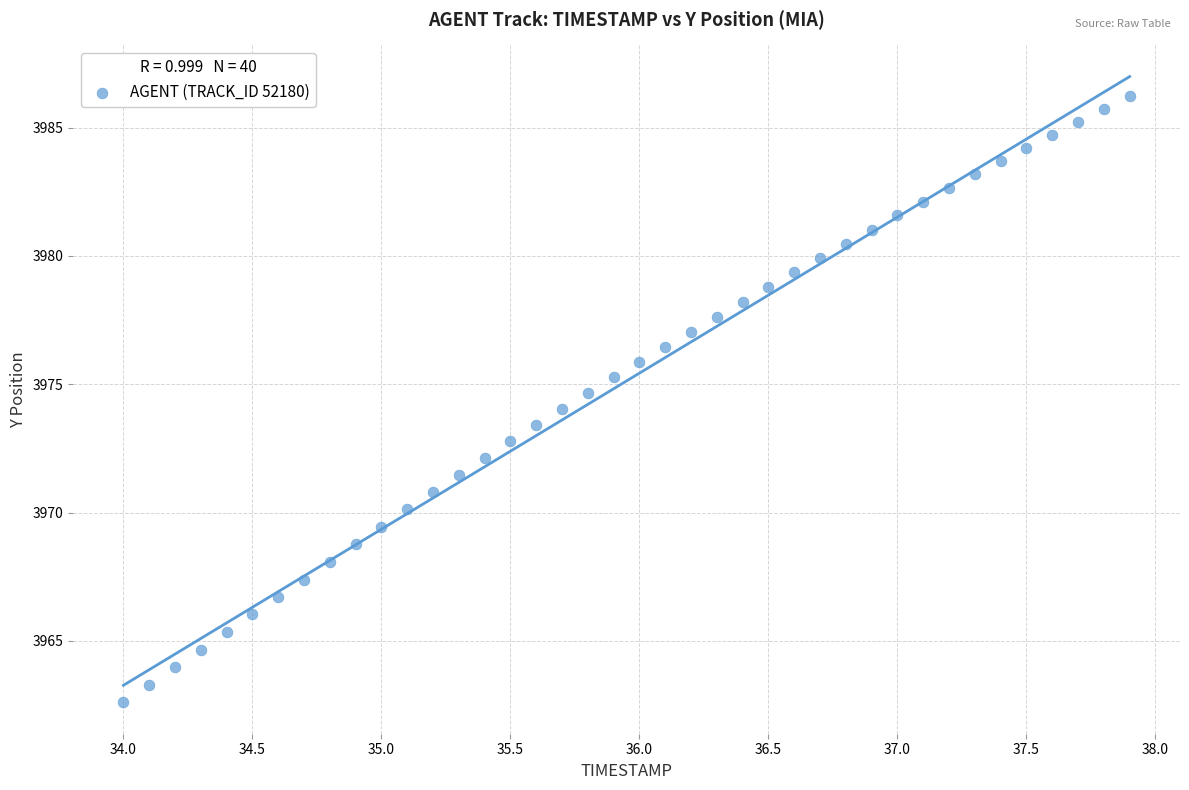

What is the range of X values (max minus min)?

3.9